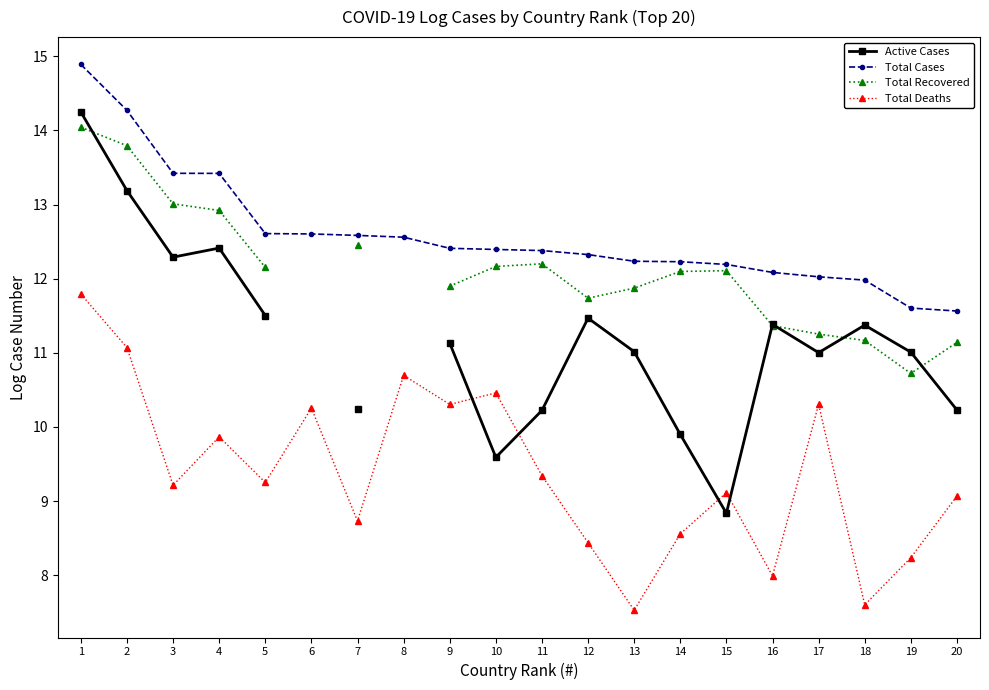

List the labels in order of Total Cases value, largest first.

1, 2, 3, 4, 5, 6, 7, 8, 9, 10, 11, 12, 13, 14, 15, 16, 17, 18, 19, 20